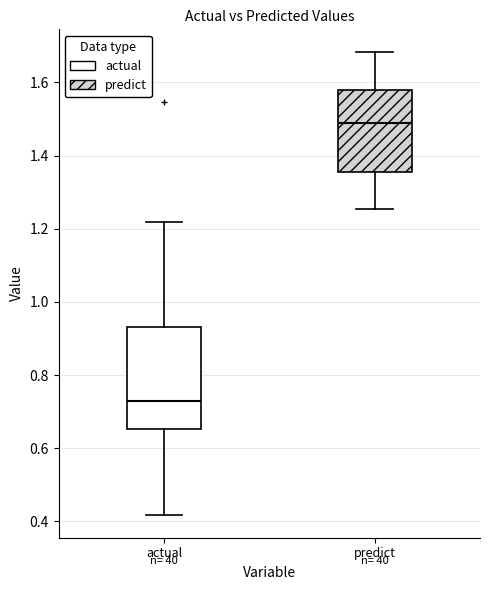

Where is the lower edge of the box for predict on the y-axis? The values are not printed on the chart, so give them approximately, as read against the axis.

1.36